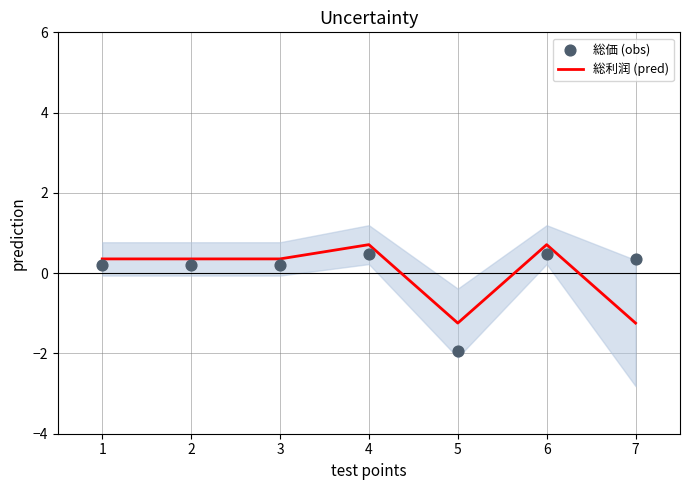

What are all the series names shown in the legend?

総利润 (pred), 総価 (obs)